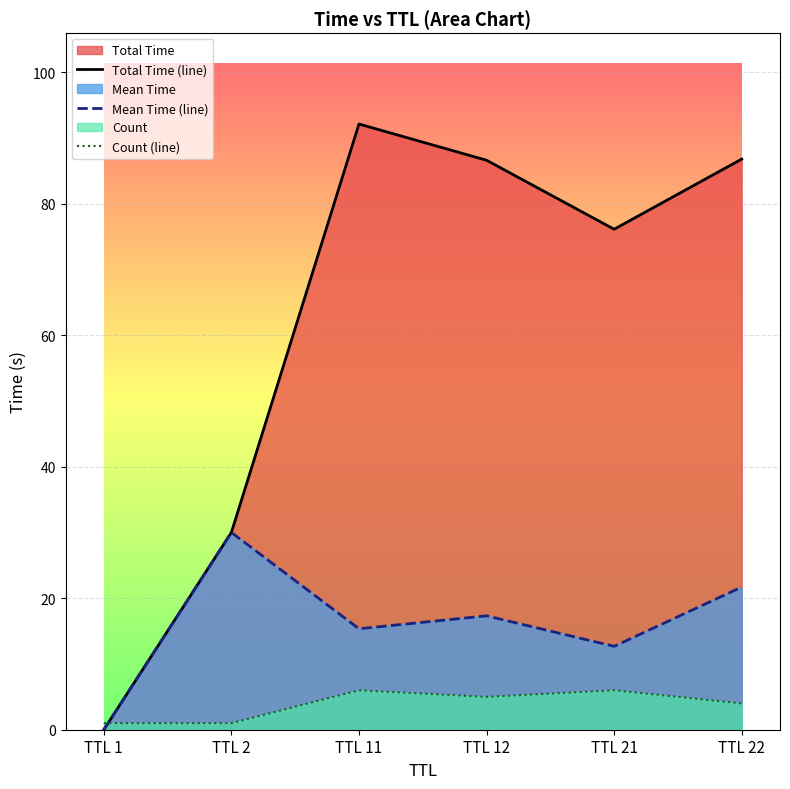

List the series in order of their peak value, highest first.

Total Time (line), Mean Time (line), Count (line)